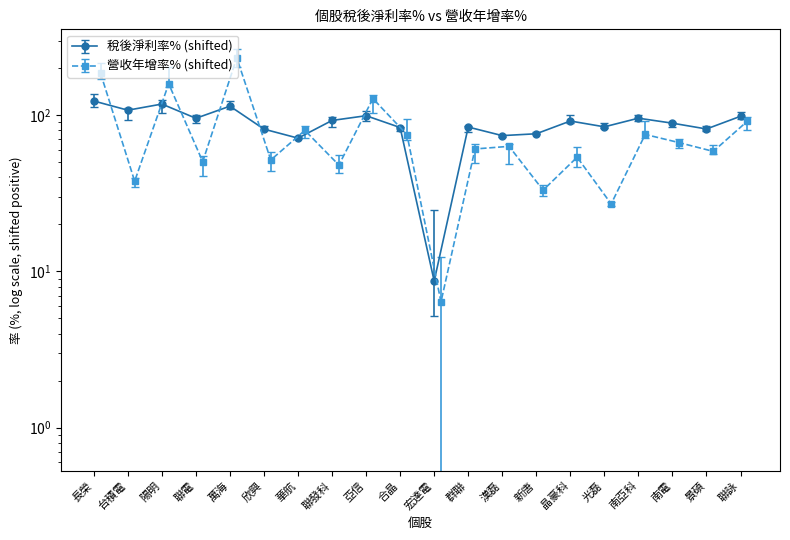

Where is 營收年增率% nearest to the value 119?

亞信